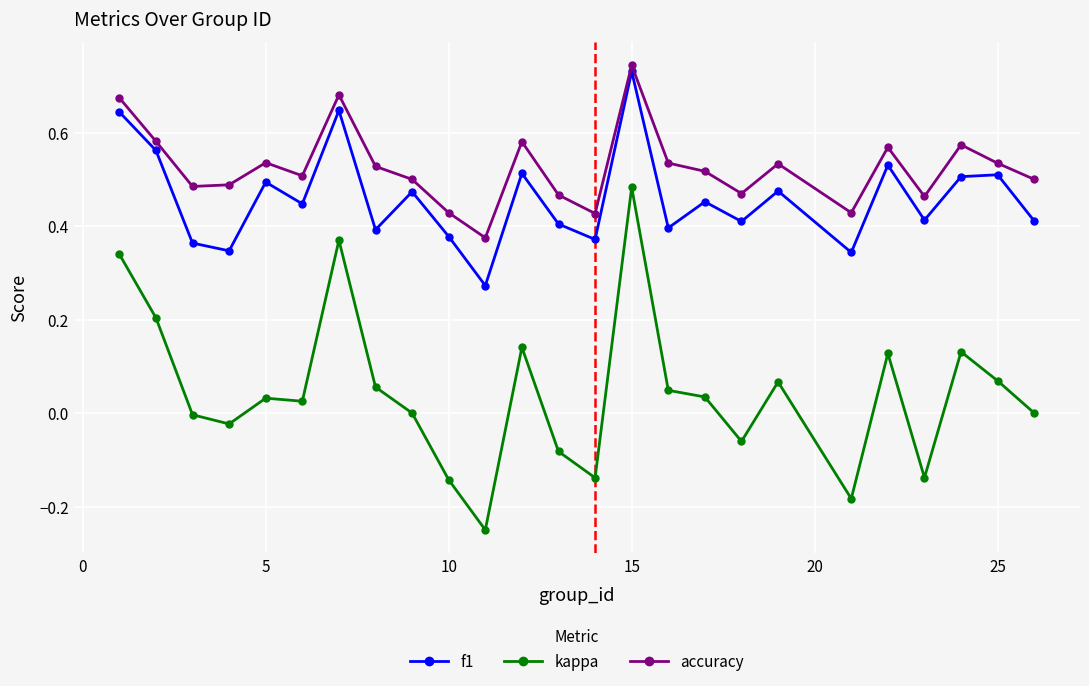

Which series has the largest total across all categories?

accuracy